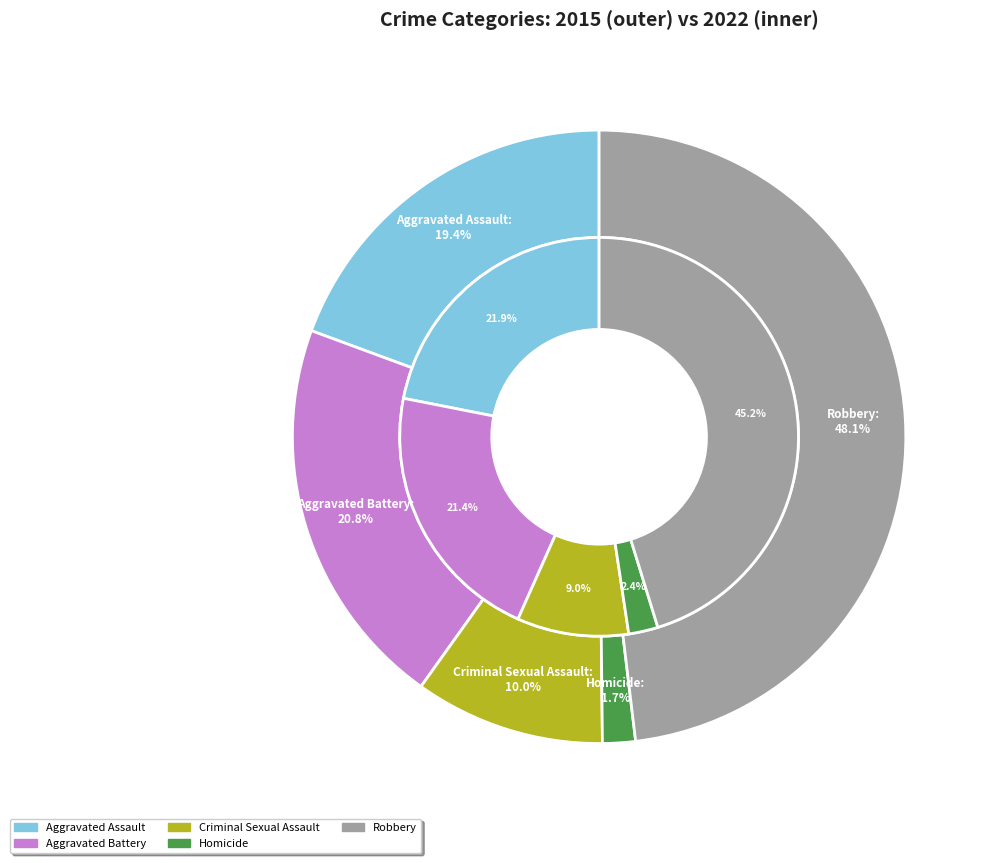

To the nearest percent, what is the average slice percentage?

20%